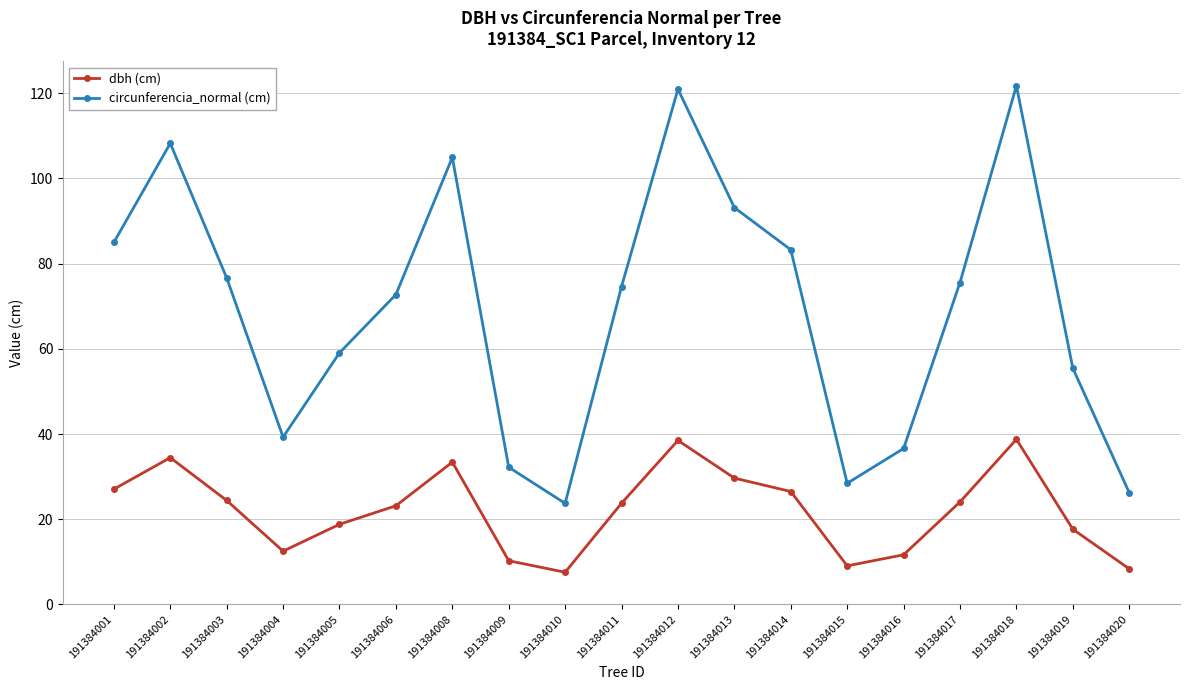

What is the maximum value for dbh (cm)?

38.8